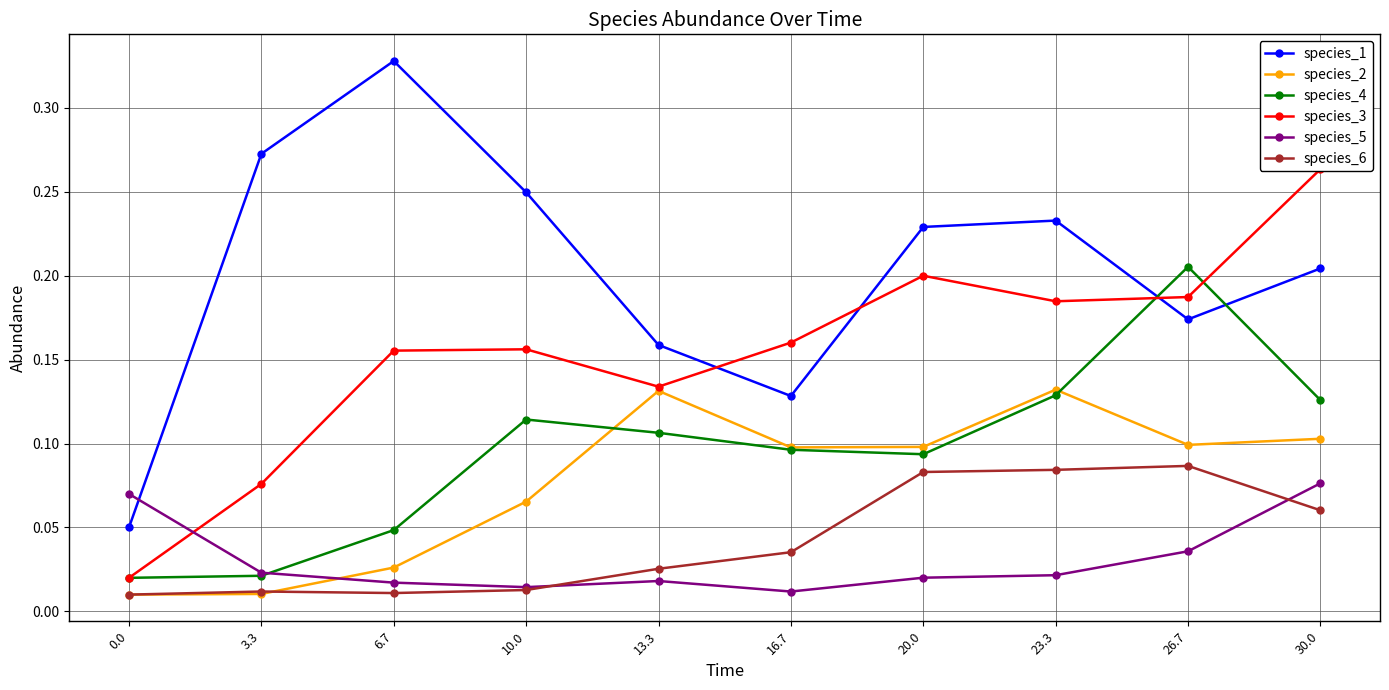

What is the sum of all species_4 values?

1.0